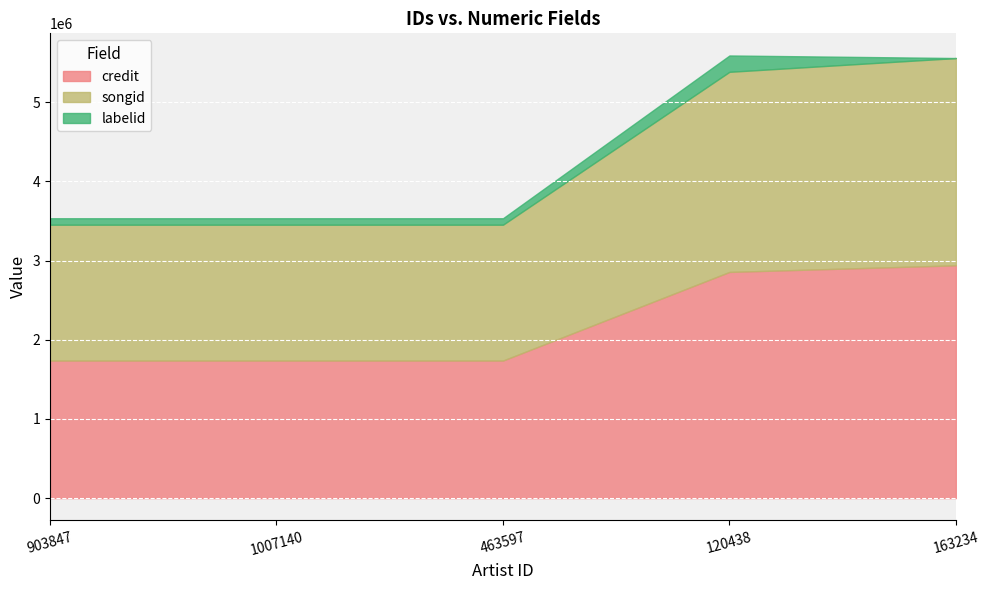

What is the value of the credit point at the 4th from the left?

2855906